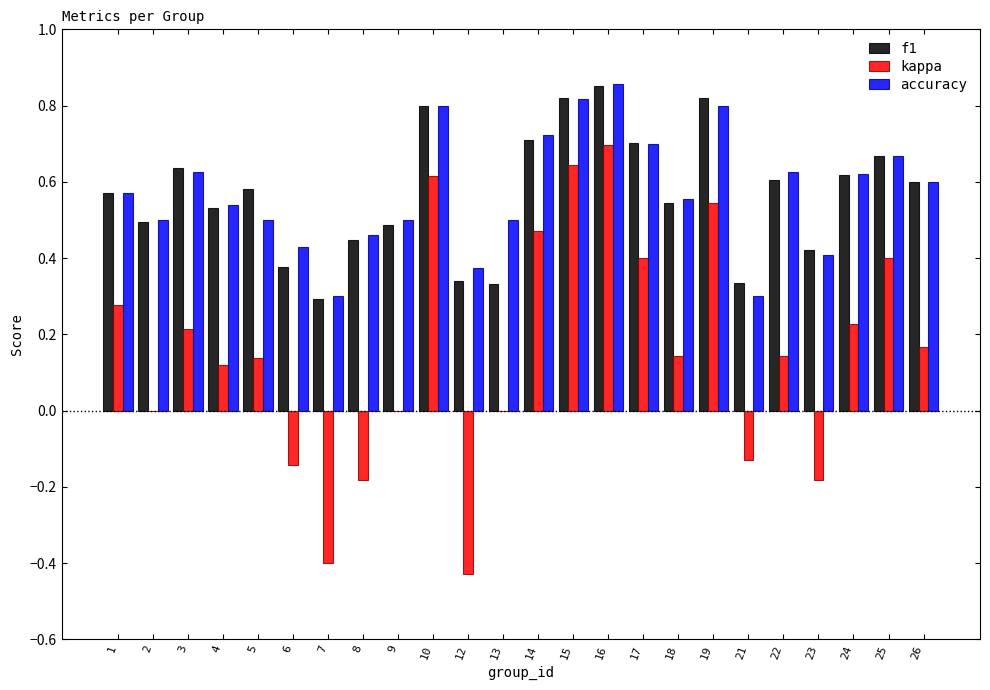

Which series changed the most between 7 and 15?

kappa